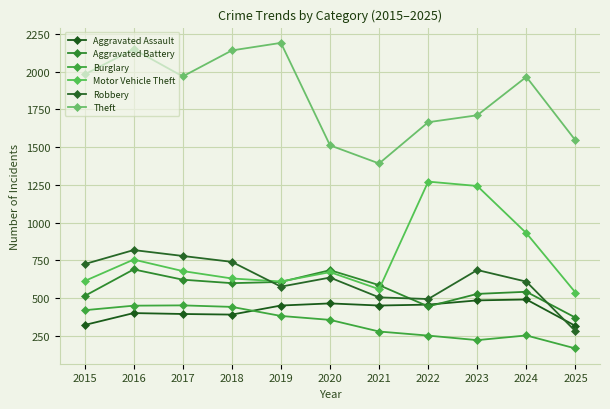

What is the minimum value shown in the chart?

168